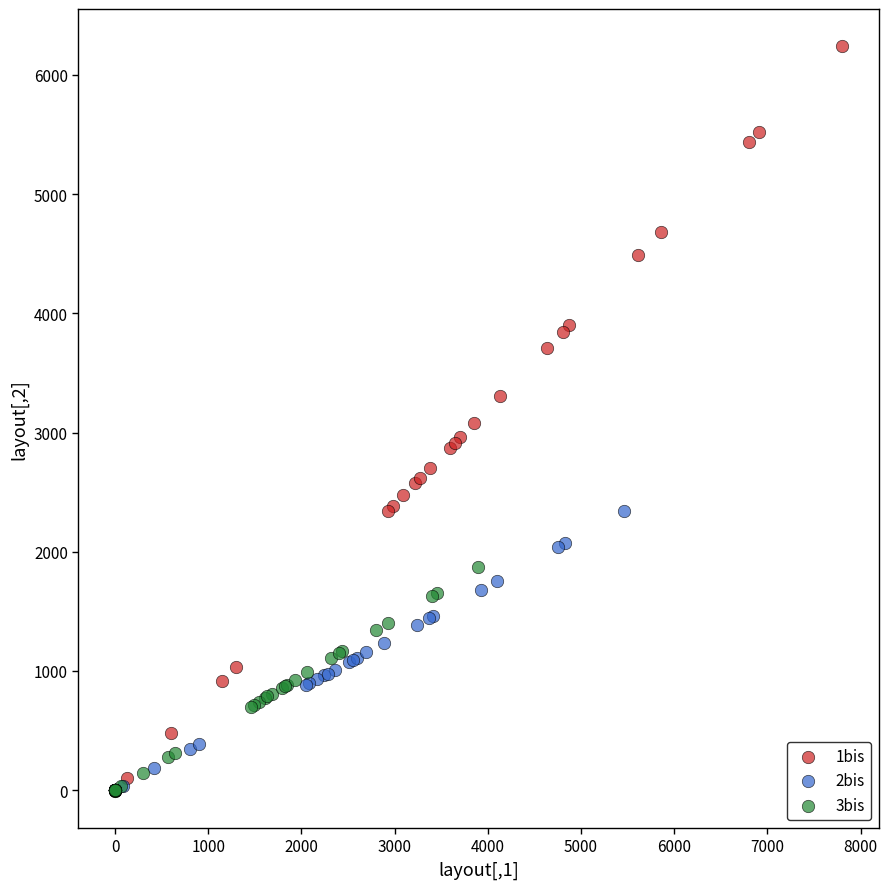

Which series reaches the maximum Y coordinate?

1bis